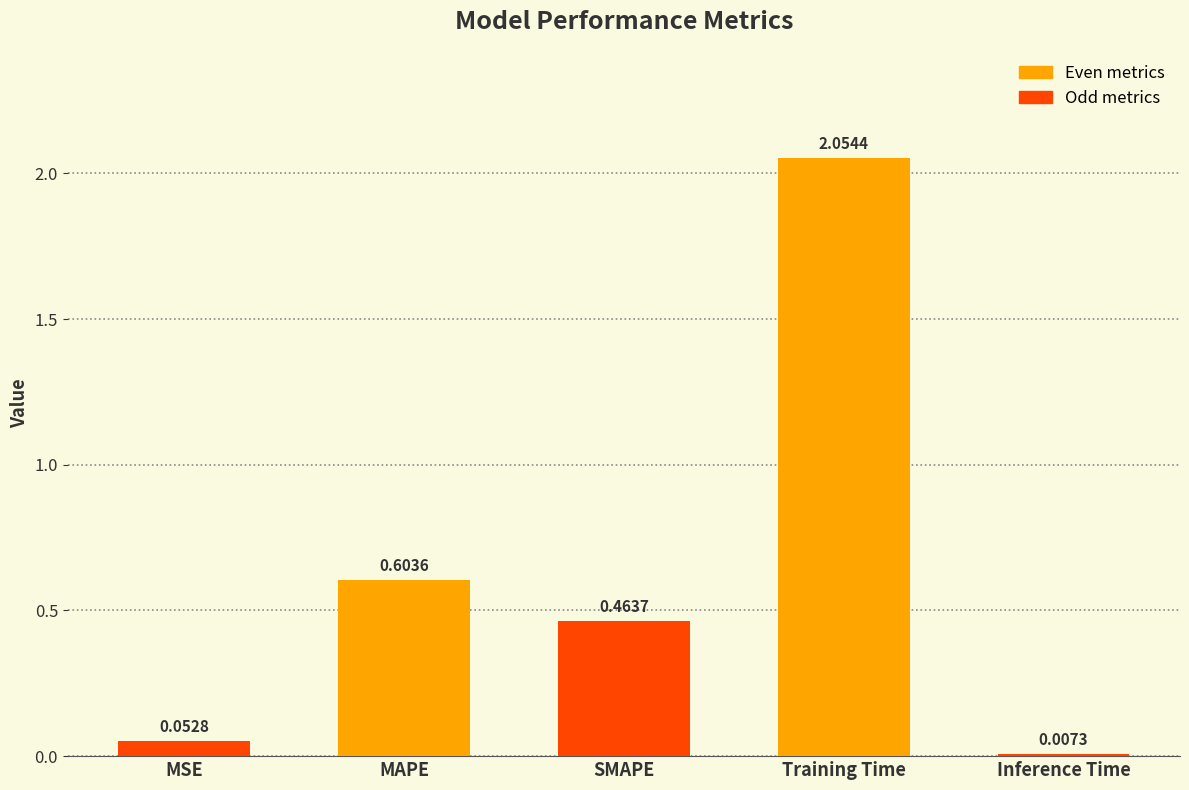

What is the sum of the values at SMAPE and MAPE?

1.1